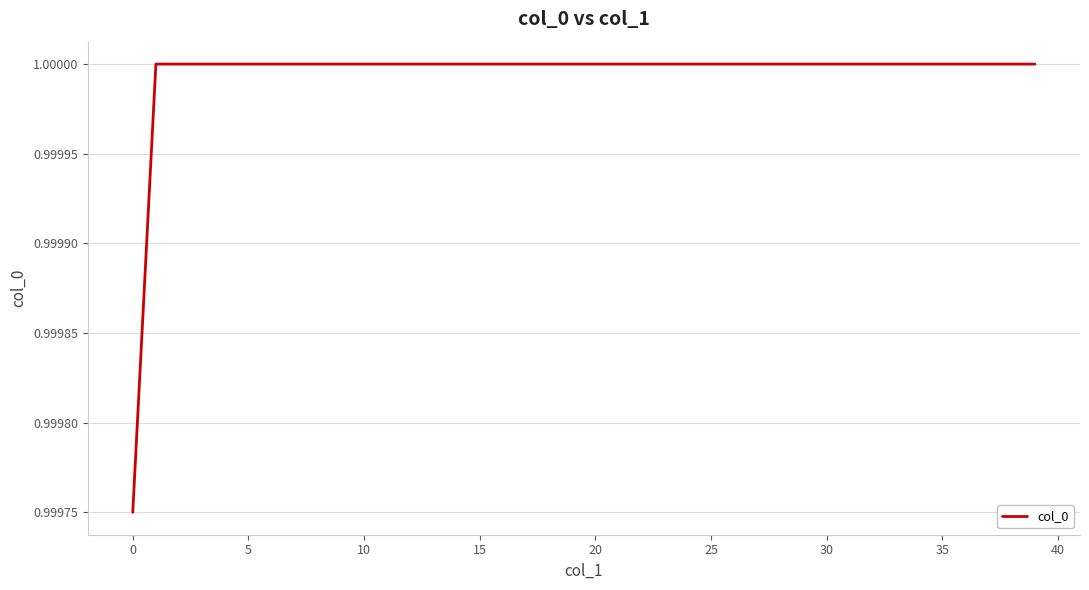

The value at 20 is 1.4. True or false?

False